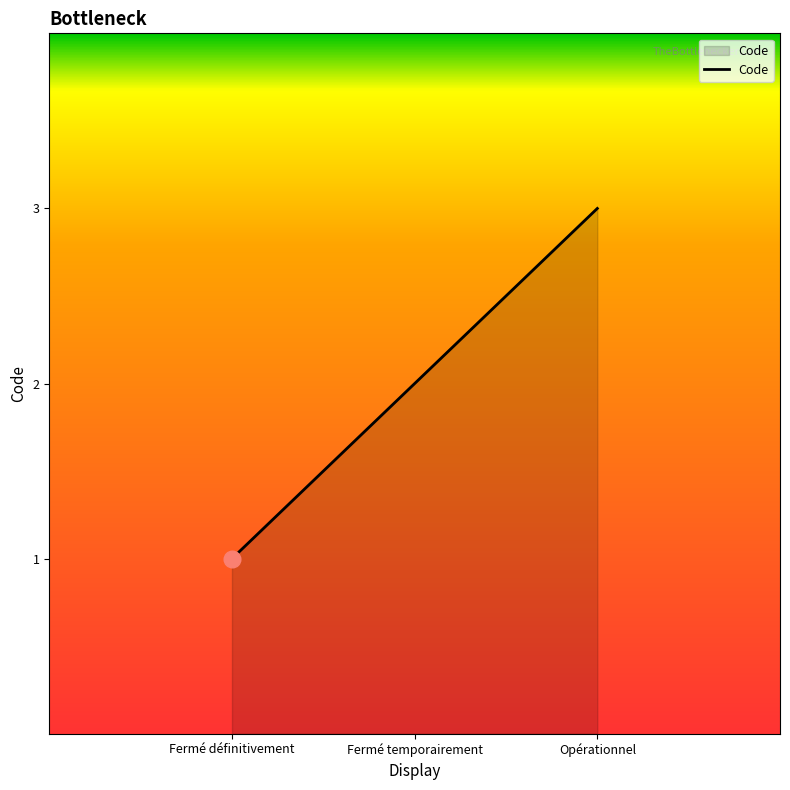

True or false: the data shows 3 at Opérationnel.

True